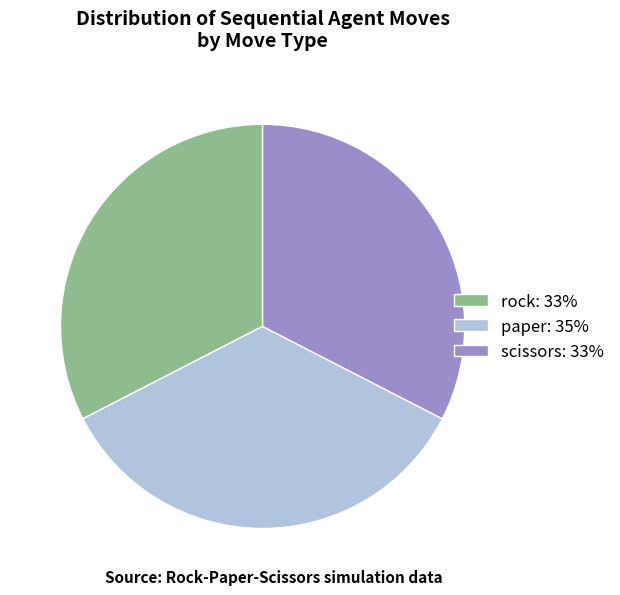

What is the largest slice in the pie chart?

paper